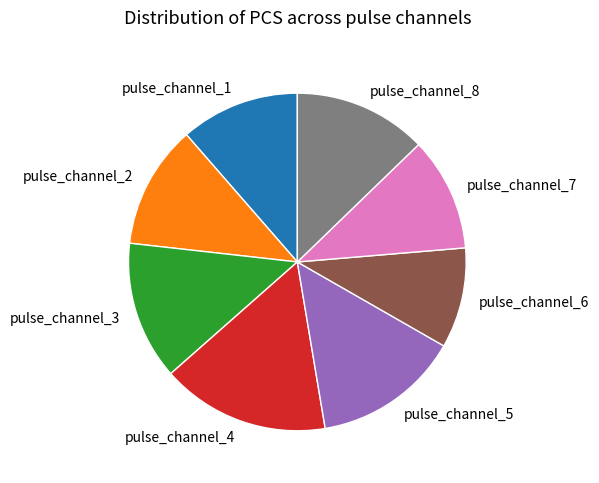

What is the ratio of the value at pulse_channel_2 to the value at pulse_channel_3?

0.9